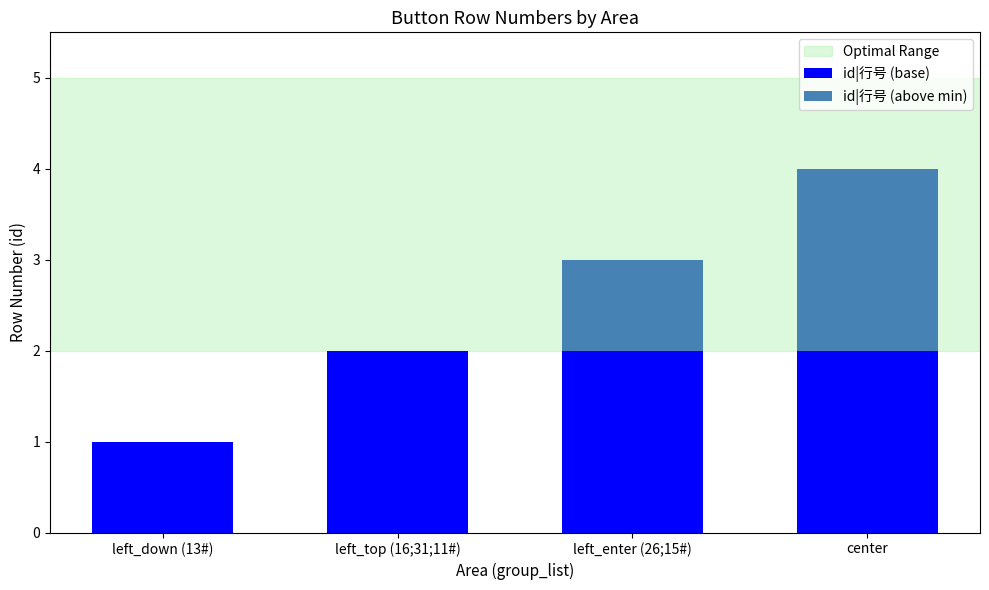

How many categories are shown in the chart?

4